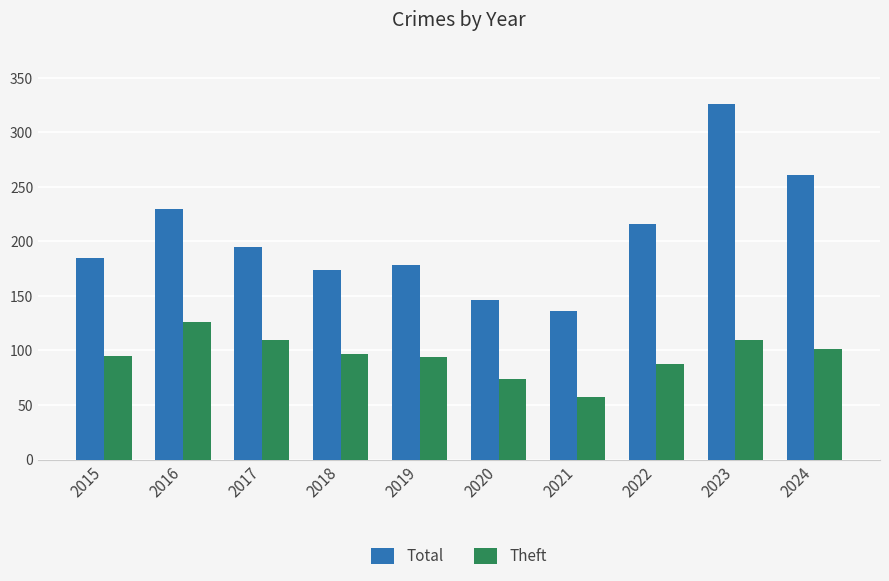

What is the value of the Total bar at the 1st from the left?

185